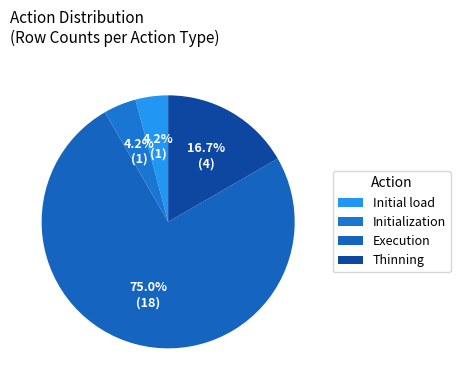

How many segments does this pie chart have?

4